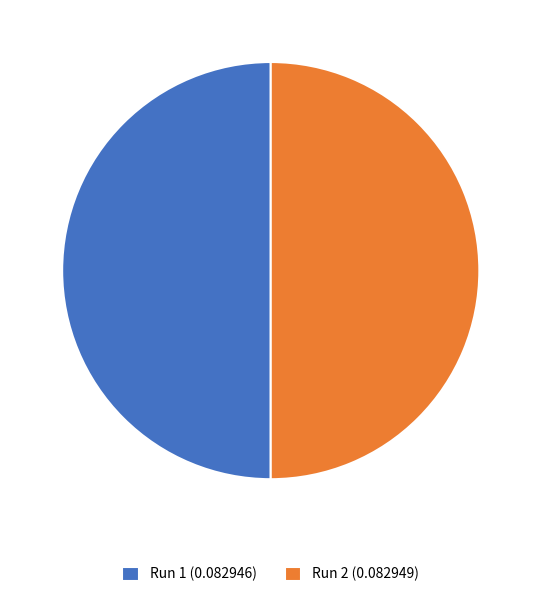

How many segments does this pie chart have?

2